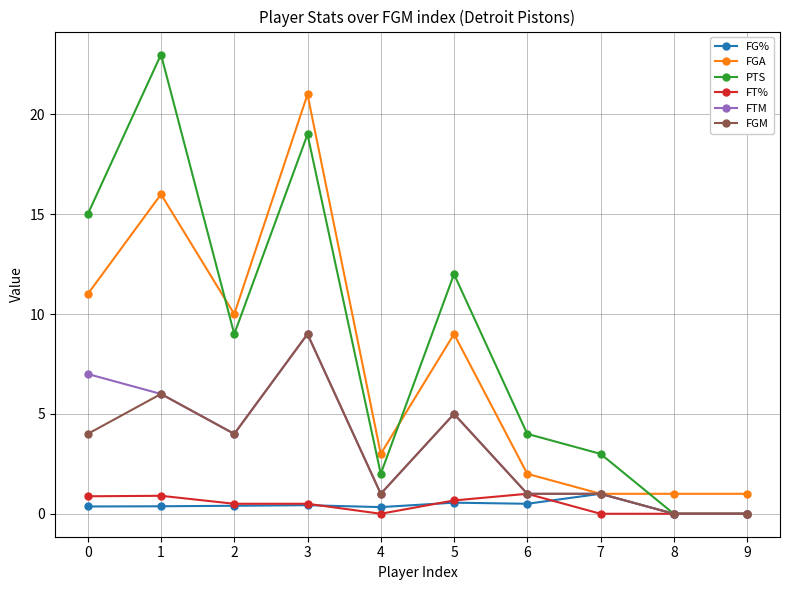

Which series changed the most between 1 and 6?

PTS